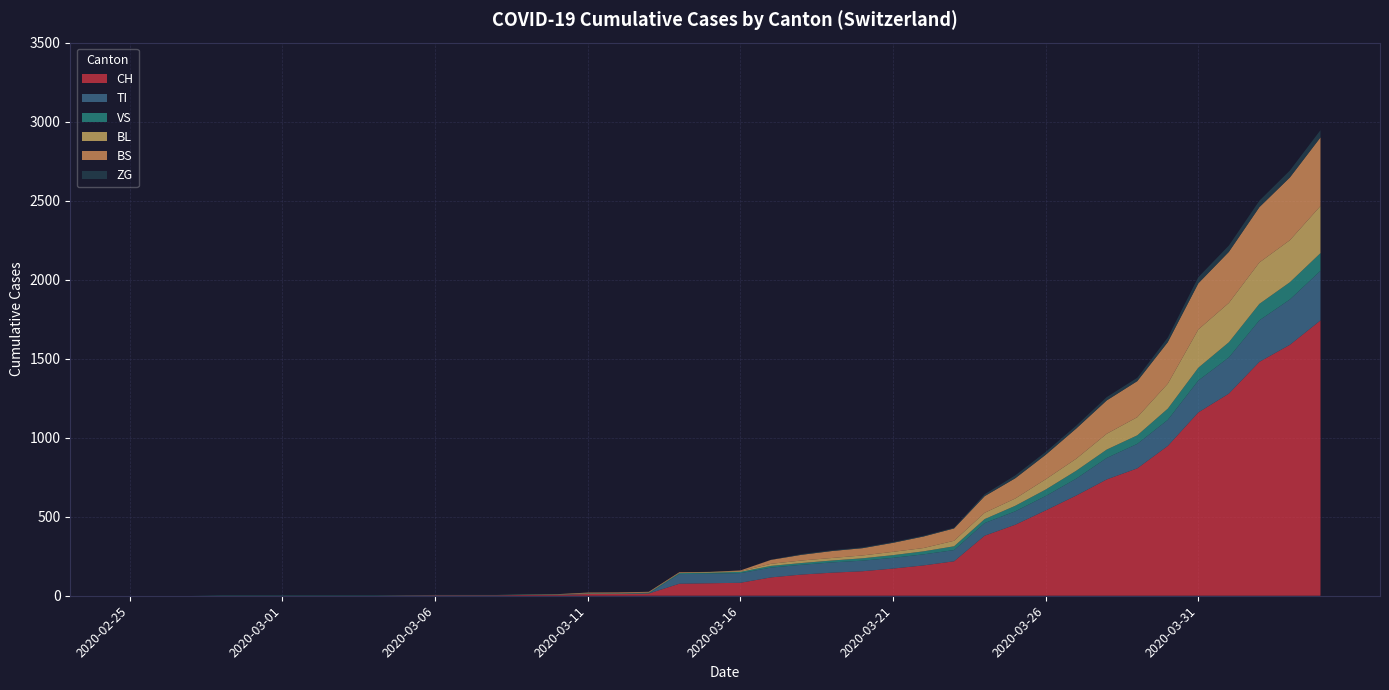

Reading right to left, list all the values displayed in this chart.

CH: 2020-04-04=1742	2020-04-03=1588	2020-04-02=1480	2020-04-01=1279	2020-03-31=1160	2020-03-30=948	2020-03-29=806	2020-03-28=736	2020-03-27=634	2020-03-26=540	2020-03-25=449	2020-03-24=380	2020-03-23=218	2020-03-22=192	2020-03-21=172	2020-03-20=155	2020-03-19=146	2020-03-18=134	2020-03-17=116	2020-03-16=82	2020-03-15=79	2020-03-14=76	2020-03-13=14	2020-03-12=12	2020-03-11=11	2020-03-10=6	2020-03-09=5	2020-03-08=3	2020-03-07=3	2020-03-06=3	2020-03-05=2	2020-03-04=0	2020-03-03=0	2020-03-02=0	2020-03-01=0	2020-02-29=0	2020-02-28=0	2020-02-27=0	2020-02-26=0	2020-02-25=0
TI: 2020-04-04=314	2020-04-03=287	2020-04-02=263	2020-04-01=229	2020-03-31=202	2020-03-30=165	2020-03-29=155	2020-03-28=136	2020-03-27=107	2020-03-26=91	2020-03-25=85	2020-03-24=80	2020-03-23=71	2020-03-22=70	2020-03-21=68	2020-03-20=67	2020-03-19=65	2020-03-18=62	2020-03-17=62	2020-03-16=61	2020-03-15=61	2020-03-14=61	2020-03-13=0	2020-03-12=0	2020-03-11=0	2020-03-10=0	2020-03-09=0	2020-03-08=0	2020-03-07=0	2020-03-06=0	2020-03-05=0	2020-03-04=0	2020-03-03=0	2020-03-02=0	2020-03-01=0	2020-02-29=0	2020-02-28=0	2020-02-27=0	2020-02-26=0	2020-02-25=0
VS: 2020-04-04=112	2020-04-03=109	2020-04-02=104	2020-04-01=96	2020-03-31=81	2020-03-30=71	2020-03-29=54	2020-03-28=53	2020-03-27=50	2020-03-26=41	2020-03-25=35	2020-03-24=25	2020-03-23=24	2020-03-22=19	2020-03-21=17	2020-03-20=15	2020-03-19=12	2020-03-18=11	2020-03-17=11	2020-03-16=8	2020-03-15=6	2020-03-14=6	2020-03-13=5	2020-03-12=3	2020-03-11=3	2020-03-10=2	2020-03-09=2	2020-03-08=2	2020-03-07=2	2020-03-06=2	2020-03-05=2	2020-03-04=2	2020-03-03=2	2020-03-02=2	2020-03-01=2	2020-02-29=2	2020-02-28=2	2020-02-27=0	2020-02-26=0	2020-02-25=0
BL: 2020-04-04=298	2020-04-03=266	2020-04-02=262	2020-04-01=249	2020-03-31=242	2020-03-30=158	2020-03-29=115	2020-03-28=100	2020-03-27=76	2020-03-26=65	2020-03-25=46	2020-03-24=40	2020-03-23=35	2020-03-22=21	2020-03-21=21	2020-03-20=18	2020-03-19=16	2020-03-18=16	2020-03-17=13	2020-03-16=5	2020-03-15=5	2020-03-14=2	2020-03-13=2	2020-03-12=2	2020-03-11=2	2020-03-10=2	2020-03-09=1	2020-03-08=0	2020-03-07=0	2020-03-06=0	2020-03-05=0	2020-03-04=0	2020-03-03=0	2020-03-02=0	2020-03-01=0	2020-02-29=0	2020-02-28=0	2020-02-27=0	2020-02-26=0	2020-02-25=0
BS: 2020-04-04=434	2020-04-03=397	2020-04-02=350	2020-04-01=323	2020-03-31=292	2020-03-30=263	2020-03-29=228	2020-03-28=211	2020-03-27=191	2020-03-26=155	2020-03-25=128	2020-03-24=105	2020-03-23=78	2020-03-22=73	2020-03-21=57	2020-03-20=46	2020-03-19=44	2020-03-18=36	2020-03-17=25	2020-03-16=4	2020-03-15=0	2020-03-14=4	2020-03-13=4	2020-03-12=4	2020-03-11=4	2020-03-10=0	2020-03-09=0	2020-03-08=0	2020-03-07=0	2020-03-06=0	2020-03-05=0	2020-03-04=0	2020-03-03=0	2020-03-02=0	2020-03-01=0	2020-02-29=0	2020-02-28=0	2020-02-27=0	2020-02-26=0	2020-02-25=0
ZG: 2020-04-04=46	2020-04-03=44	2020-04-02=41	2020-04-01=40	2020-03-31=39	2020-03-30=29	2020-03-29=21	2020-03-28=21	2020-03-27=18	2020-03-26=18	2020-03-25=18	2020-03-24=12	2020-03-23=5	2020-03-22=5	2020-03-21=5	2020-03-20=5	2020-03-19=5	2020-03-18=5	2020-03-17=1	2020-03-16=0	2020-03-15=0	2020-03-14=0	2020-03-13=0	2020-03-12=0	2020-03-11=0	2020-03-10=0	2020-03-09=0	2020-03-08=0	2020-03-07=0	2020-03-06=0	2020-03-05=0	2020-03-04=0	2020-03-03=0	2020-03-02=0	2020-03-01=0	2020-02-29=0	2020-02-28=0	2020-02-27=0	2020-02-26=0	2020-02-25=0